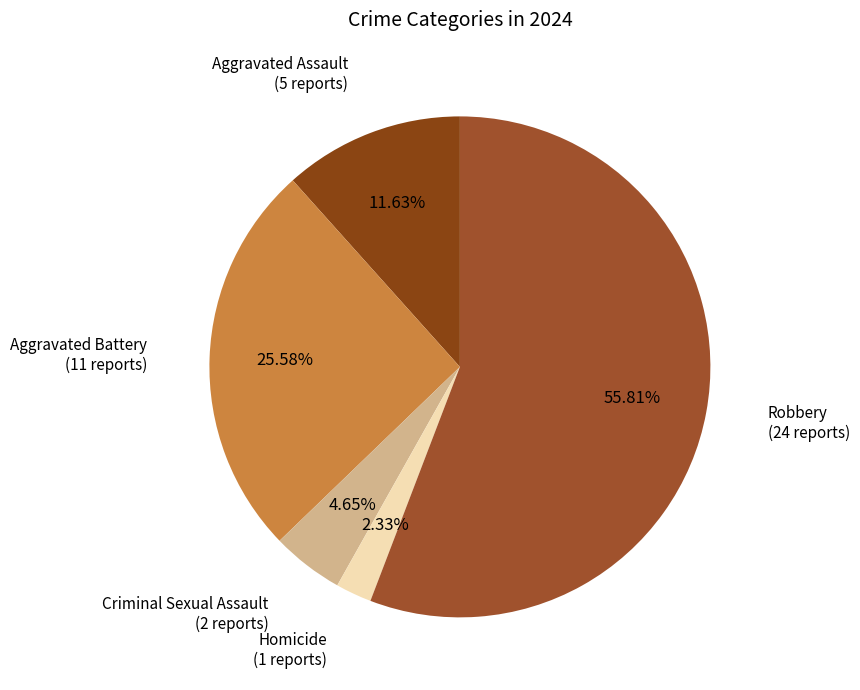

Which has a higher value, Aggravated Assault or Aggravated Battery?

Aggravated Battery